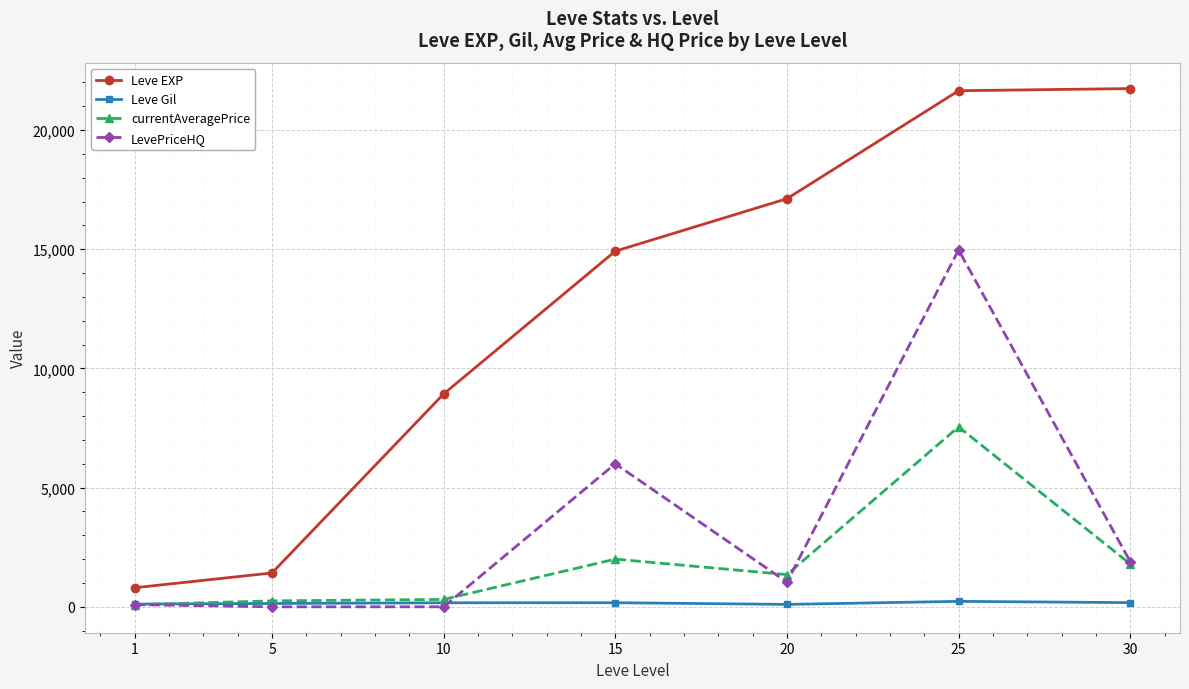

Does the chart have visible grid lines?

Yes